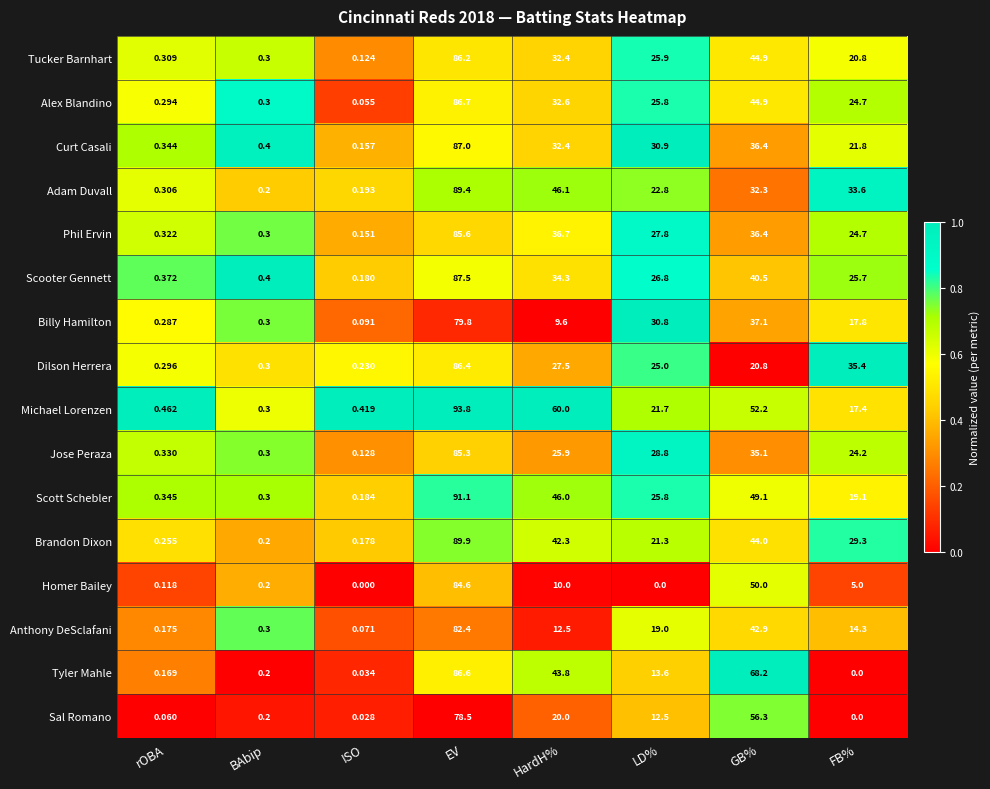

At which label does Homer Bailey first exceed 5?

EV